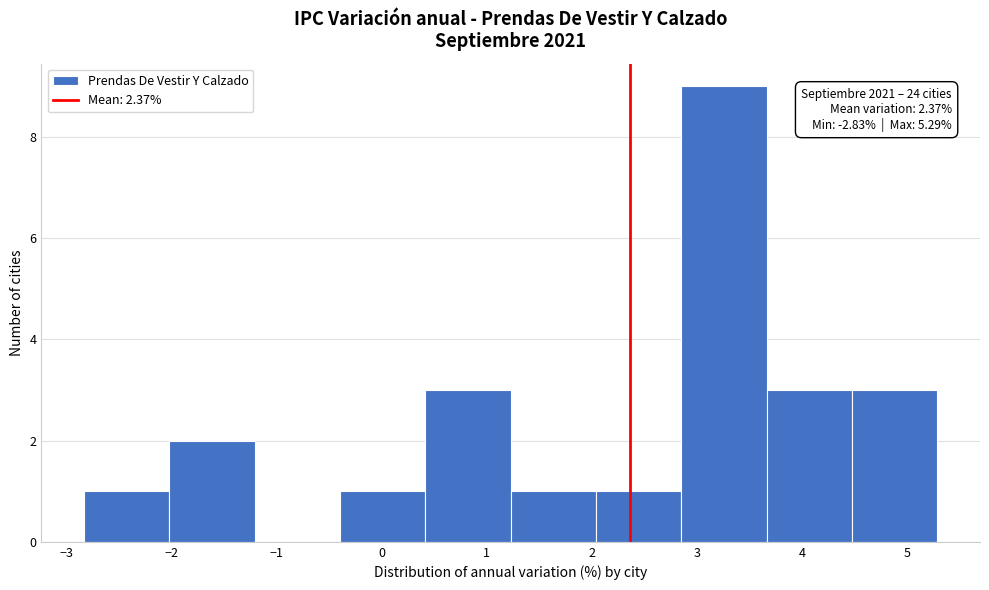

Over which range of the x-axis is the bar tallest?

2.9 to 3.7